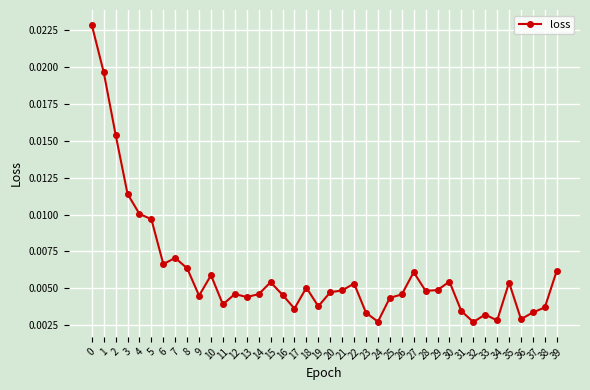

True or false: the data has more than 1 interior local peaks.

True